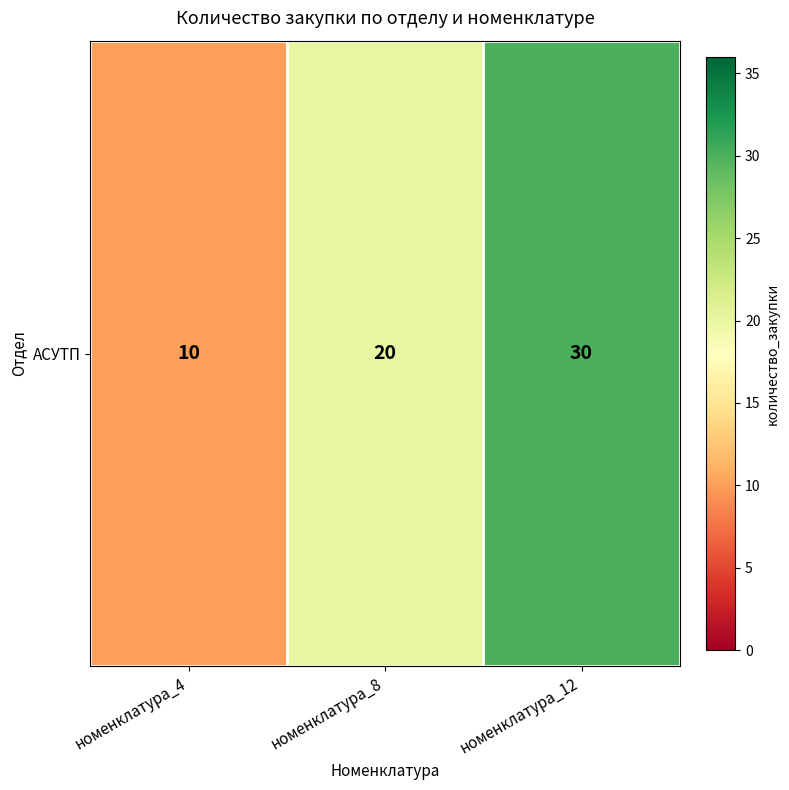

How many data points does each series have?

3